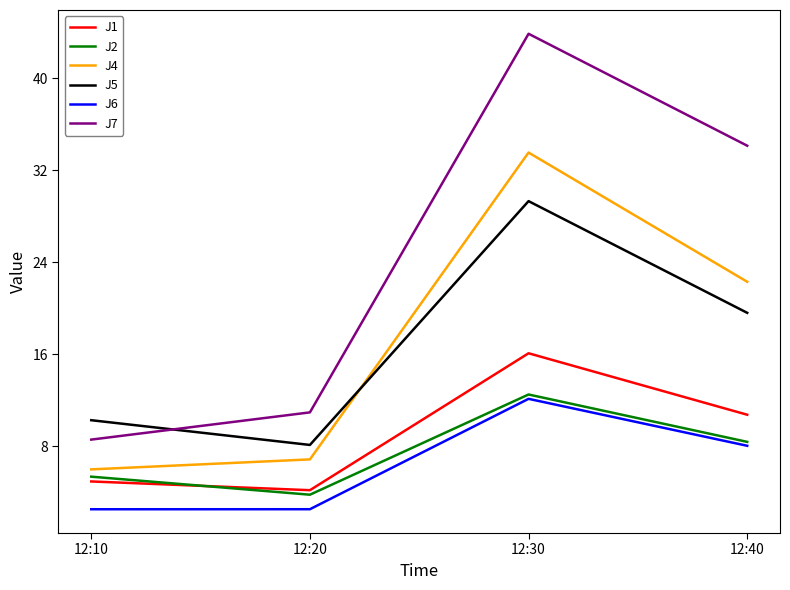

Reading right to left, what are all the values shown in this chart?

J1: 10.7	16.1	4.2	4.9
J2: 8.4	12.5	3.8	5.3
J4: 22.3	33.5	6.8	6.0
J5: 19.6	29.3	8.1	10.3
J6: 8.0	12.1	2.5	2.5
J7: 34.1	43.9	10.9	8.6